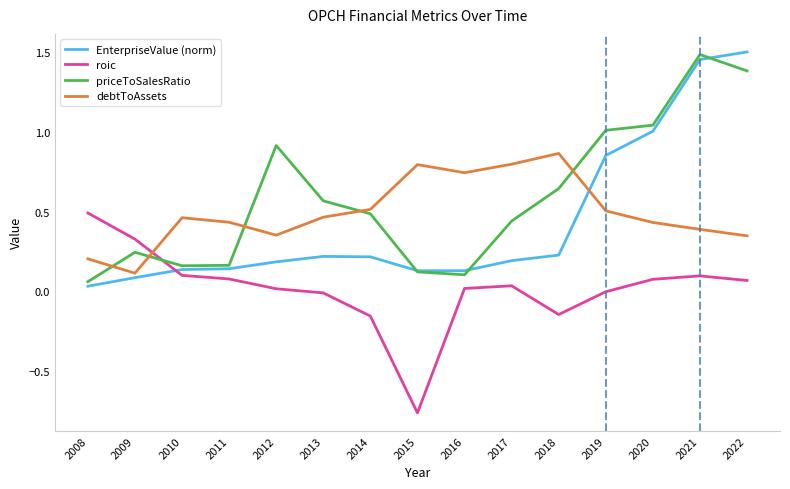

How many times do roic and debtToAssets cross each other?

1